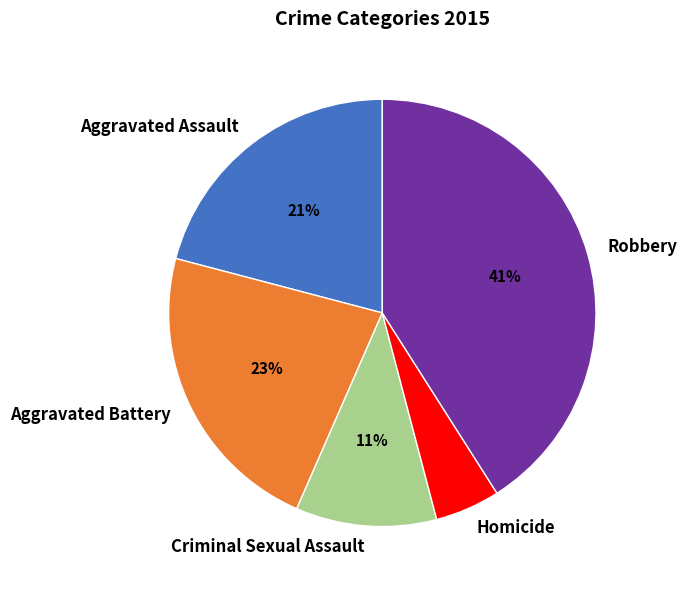

What percentage is the Aggravated Battery slice, to the nearest percent?

23%